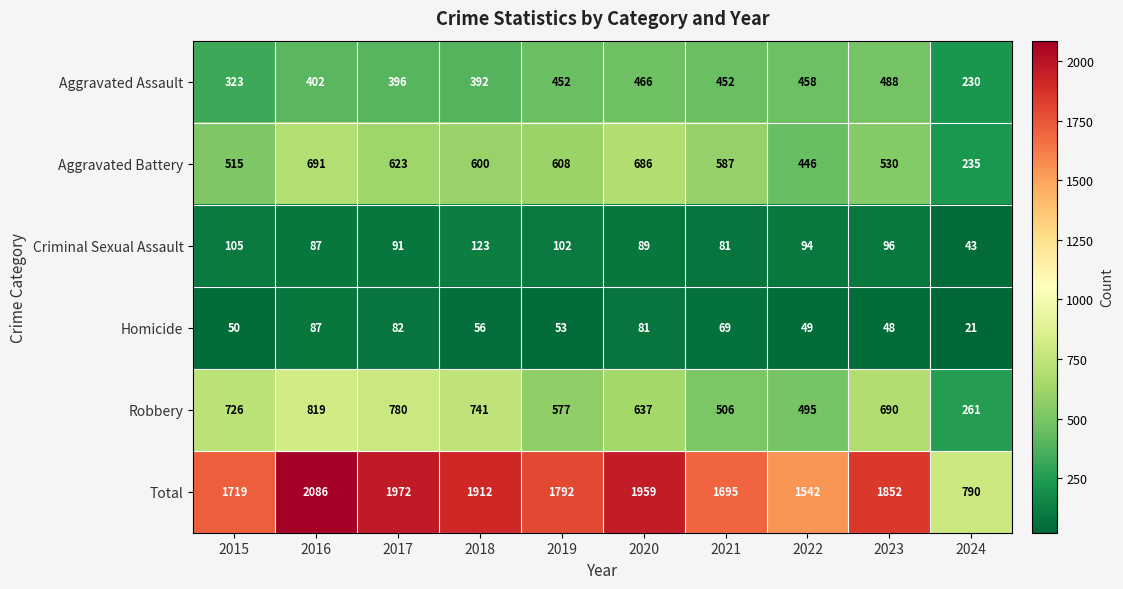

What is the approximate value of Robbery at 2019, to the nearest 100?

600